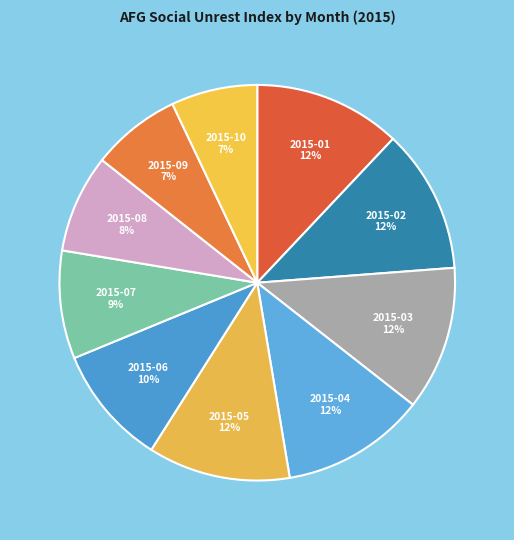

To the nearest percent, what portion does 2015-05 represent?

12%